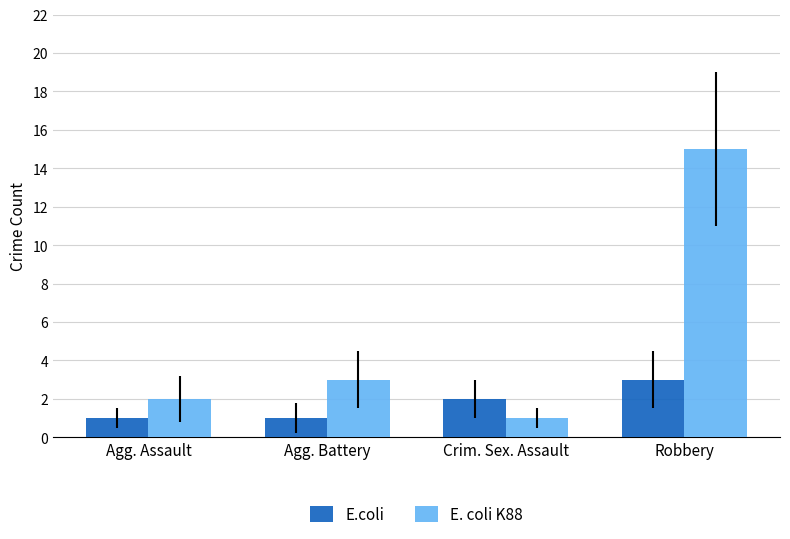

Is the value of E. coli K88 at Agg. Assault greater than the value of E.coli at Agg. Battery?

Yes